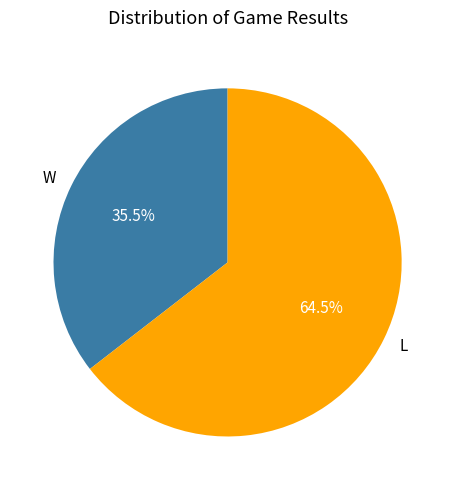

Which slice represents more than half of the pie?

L